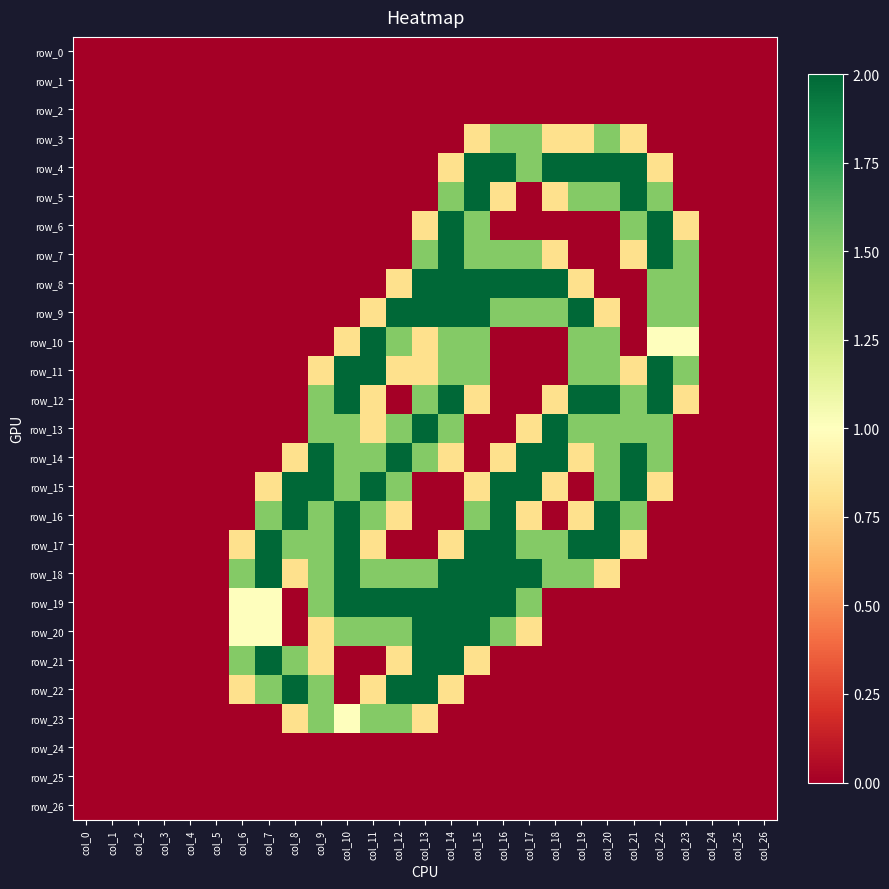

Reading right to left, extract all data points from this chart.

row_0: col_26=0.0	col_25=0.0	col_24=0.0	col_23=0.0	col_22=0.0	col_21=0.0	col_20=0.0	col_19=0.0	col_18=0.0	col_17=0.0	col_16=0.0	col_15=0.0	col_14=0.0	col_13=0.0	col_12=0.0	col_11=0.0	col_10=0.0	col_9=0.0	col_8=0.0	col_7=0.0	col_6=0.0	col_5=0.0	col_4=0.0	col_3=0.0	col_2=0.0	col_1=0.0	col_0=0.0
row_1: col_26=0.0	col_25=0.0	col_24=0.0	col_23=0.0	col_22=0.0	col_21=0.0	col_20=0.0	col_19=0.0	col_18=0.0	col_17=0.0	col_16=0.0	col_15=0.0	col_14=0.0	col_13=0.0	col_12=0.0	col_11=0.0	col_10=0.0	col_9=0.0	col_8=0.0	col_7=0.0	col_6=0.0	col_5=0.0	col_4=0.0	col_3=0.0	col_2=0.0	col_1=0.0	col_0=0.0
row_2: col_26=0.0	col_25=0.0	col_24=0.0	col_23=0.0	col_22=0.0	col_21=0.0	col_20=0.0	col_19=0.0	col_18=0.0	col_17=0.0	col_16=0.0	col_15=0.0	col_14=0.0	col_13=0.0	col_12=0.0	col_11=0.0	col_10=0.0	col_9=0.0	col_8=0.0	col_7=0.0	col_6=0.0	col_5=0.0	col_4=0.0	col_3=0.0	col_2=0.0	col_1=0.0	col_0=0.0
row_3: col_26=0.0	col_25=0.0	col_24=0.0	col_23=0.0	col_22=0.0	col_21=0.8	col_20=1.5	col_19=0.8	col_18=0.8	col_17=1.5	col_16=1.5	col_15=0.8	col_14=0.0	col_13=0.0	col_12=0.0	col_11=0.0	col_10=0.0	col_9=0.0	col_8=0.0	col_7=0.0	col_6=0.0	col_5=0.0	col_4=0.0	col_3=0.0	col_2=0.0	col_1=0.0	col_0=0.0
row_4: col_26=0.0	col_25=0.0	col_24=0.0	col_23=0.0	col_22=0.8	col_21=2.0	col_20=2.0	col_19=2.0	col_18=2.0	col_17=1.5	col_16=2.0	col_15=2.0	col_14=0.8	col_13=0.0	col_12=0.0	col_11=0.0	col_10=0.0	col_9=0.0	col_8=0.0	col_7=0.0	col_6=0.0	col_5=0.0	col_4=0.0	col_3=0.0	col_2=0.0	col_1=0.0	col_0=0.0
row_5: col_26=0.0	col_25=0.0	col_24=0.0	col_23=0.0	col_22=1.5	col_21=2.0	col_20=1.5	col_19=1.5	col_18=0.8	col_17=0.0	col_16=0.8	col_15=2.0	col_14=1.5	col_13=0.0	col_12=0.0	col_11=0.0	col_10=0.0	col_9=0.0	col_8=0.0	col_7=0.0	col_6=0.0	col_5=0.0	col_4=0.0	col_3=0.0	col_2=0.0	col_1=0.0	col_0=0.0
row_6: col_26=0.0	col_25=0.0	col_24=0.0	col_23=0.8	col_22=2.0	col_21=1.5	col_20=0.0	col_19=0.0	col_18=0.0	col_17=0.0	col_16=0.0	col_15=1.5	col_14=2.0	col_13=0.8	col_12=0.0	col_11=0.0	col_10=0.0	col_9=0.0	col_8=0.0	col_7=0.0	col_6=0.0	col_5=0.0	col_4=0.0	col_3=0.0	col_2=0.0	col_1=0.0	col_0=0.0
row_7: col_26=0.0	col_25=0.0	col_24=0.0	col_23=1.5	col_22=2.0	col_21=0.8	col_20=0.0	col_19=0.0	col_18=0.8	col_17=1.5	col_16=1.5	col_15=1.5	col_14=2.0	col_13=1.5	col_12=0.0	col_11=0.0	col_10=0.0	col_9=0.0	col_8=0.0	col_7=0.0	col_6=0.0	col_5=0.0	col_4=0.0	col_3=0.0	col_2=0.0	col_1=0.0	col_0=0.0
row_8: col_26=0.0	col_25=0.0	col_24=0.0	col_23=1.5	col_22=1.5	col_21=0.0	col_20=0.0	col_19=0.8	col_18=2.0	col_17=2.0	col_16=2.0	col_15=2.0	col_14=2.0	col_13=2.0	col_12=0.8	col_11=0.0	col_10=0.0	col_9=0.0	col_8=0.0	col_7=0.0	col_6=0.0	col_5=0.0	col_4=0.0	col_3=0.0	col_2=0.0	col_1=0.0	col_0=0.0
row_9: col_26=0.0	col_25=0.0	col_24=0.0	col_23=1.5	col_22=1.5	col_21=0.0	col_20=0.8	col_19=2.0	col_18=1.5	col_17=1.5	col_16=1.5	col_15=2.0	col_14=2.0	col_13=2.0	col_12=2.0	col_11=0.8	col_10=0.0	col_9=0.0	col_8=0.0	col_7=0.0	col_6=0.0	col_5=0.0	col_4=0.0	col_3=0.0	col_2=0.0	col_1=0.0	col_0=0.0
row_10: col_26=0.0	col_25=0.0	col_24=0.0	col_23=1.0	col_22=1.0	col_21=0.0	col_20=1.5	col_19=1.5	col_18=0.0	col_17=0.0	col_16=0.0	col_15=1.5	col_14=1.5	col_13=0.8	col_12=1.5	col_11=2.0	col_10=0.8	col_9=0.0	col_8=0.0	col_7=0.0	col_6=0.0	col_5=0.0	col_4=0.0	col_3=0.0	col_2=0.0	col_1=0.0	col_0=0.0
row_11: col_26=0.0	col_25=0.0	col_24=0.0	col_23=1.5	col_22=2.0	col_21=0.8	col_20=1.5	col_19=1.5	col_18=0.0	col_17=0.0	col_16=0.0	col_15=1.5	col_14=1.5	col_13=0.8	col_12=0.8	col_11=2.0	col_10=2.0	col_9=0.8	col_8=0.0	col_7=0.0	col_6=0.0	col_5=0.0	col_4=0.0	col_3=0.0	col_2=0.0	col_1=0.0	col_0=0.0
row_12: col_26=0.0	col_25=0.0	col_24=0.0	col_23=0.8	col_22=2.0	col_21=1.5	col_20=2.0	col_19=2.0	col_18=0.8	col_17=0.0	col_16=0.0	col_15=0.8	col_14=2.0	col_13=1.5	col_12=0.0	col_11=0.8	col_10=2.0	col_9=1.5	col_8=0.0	col_7=0.0	col_6=0.0	col_5=0.0	col_4=0.0	col_3=0.0	col_2=0.0	col_1=0.0	col_0=0.0
row_13: col_26=0.0	col_25=0.0	col_24=0.0	col_23=0.0	col_22=1.5	col_21=1.5	col_20=1.5	col_19=1.5	col_18=2.0	col_17=0.8	col_16=0.0	col_15=0.0	col_14=1.5	col_13=2.0	col_12=1.5	col_11=0.8	col_10=1.5	col_9=1.5	col_8=0.0	col_7=0.0	col_6=0.0	col_5=0.0	col_4=0.0	col_3=0.0	col_2=0.0	col_1=0.0	col_0=0.0
row_14: col_26=0.0	col_25=0.0	col_24=0.0	col_23=0.0	col_22=1.5	col_21=2.0	col_20=1.5	col_19=0.8	col_18=2.0	col_17=2.0	col_16=0.8	col_15=0.0	col_14=0.8	col_13=1.5	col_12=2.0	col_11=1.5	col_10=1.5	col_9=2.0	col_8=0.8	col_7=0.0	col_6=0.0	col_5=0.0	col_4=0.0	col_3=0.0	col_2=0.0	col_1=0.0	col_0=0.0
row_15: col_26=0.0	col_25=0.0	col_24=0.0	col_23=0.0	col_22=0.8	col_21=2.0	col_20=1.5	col_19=0.0	col_18=0.8	col_17=2.0	col_16=2.0	col_15=0.8	col_14=0.0	col_13=0.0	col_12=1.5	col_11=2.0	col_10=1.5	col_9=2.0	col_8=2.0	col_7=0.8	col_6=0.0	col_5=0.0	col_4=0.0	col_3=0.0	col_2=0.0	col_1=0.0	col_0=0.0
row_16: col_26=0.0	col_25=0.0	col_24=0.0	col_23=0.0	col_22=0.0	col_21=1.5	col_20=2.0	col_19=0.8	col_18=0.0	col_17=0.8	col_16=2.0	col_15=1.5	col_14=0.0	col_13=0.0	col_12=0.8	col_11=1.5	col_10=2.0	col_9=1.5	col_8=2.0	col_7=1.5	col_6=0.0	col_5=0.0	col_4=0.0	col_3=0.0	col_2=0.0	col_1=0.0	col_0=0.0
row_17: col_26=0.0	col_25=0.0	col_24=0.0	col_23=0.0	col_22=0.0	col_21=0.8	col_20=2.0	col_19=2.0	col_18=1.5	col_17=1.5	col_16=2.0	col_15=2.0	col_14=0.8	col_13=0.0	col_12=0.0	col_11=0.8	col_10=2.0	col_9=1.5	col_8=1.5	col_7=2.0	col_6=0.8	col_5=0.0	col_4=0.0	col_3=0.0	col_2=0.0	col_1=0.0	col_0=0.0
row_18: col_26=0.0	col_25=0.0	col_24=0.0	col_23=0.0	col_22=0.0	col_21=0.0	col_20=0.8	col_19=1.5	col_18=1.5	col_17=2.0	col_16=2.0	col_15=2.0	col_14=2.0	col_13=1.5	col_12=1.5	col_11=1.5	col_10=2.0	col_9=1.5	col_8=0.8	col_7=2.0	col_6=1.5	col_5=0.0	col_4=0.0	col_3=0.0	col_2=0.0	col_1=0.0	col_0=0.0
row_19: col_26=0.0	col_25=0.0	col_24=0.0	col_23=0.0	col_22=0.0	col_21=0.0	col_20=0.0	col_19=0.0	col_18=0.0	col_17=1.5	col_16=2.0	col_15=2.0	col_14=2.0	col_13=2.0	col_12=2.0	col_11=2.0	col_10=2.0	col_9=1.5	col_8=0.0	col_7=1.0	col_6=1.0	col_5=0.0	col_4=0.0	col_3=0.0	col_2=0.0	col_1=0.0	col_0=0.0
row_20: col_26=0.0	col_25=0.0	col_24=0.0	col_23=0.0	col_22=0.0	col_21=0.0	col_20=0.0	col_19=0.0	col_18=0.0	col_17=0.8	col_16=1.5	col_15=2.0	col_14=2.0	col_13=2.0	col_12=1.5	col_11=1.5	col_10=1.5	col_9=0.8	col_8=0.0	col_7=1.0	col_6=1.0	col_5=0.0	col_4=0.0	col_3=0.0	col_2=0.0	col_1=0.0	col_0=0.0
row_21: col_26=0.0	col_25=0.0	col_24=0.0	col_23=0.0	col_22=0.0	col_21=0.0	col_20=0.0	col_19=0.0	col_18=0.0	col_17=0.0	col_16=0.0	col_15=0.8	col_14=2.0	col_13=2.0	col_12=0.8	col_11=0.0	col_10=0.0	col_9=0.8	col_8=1.5	col_7=2.0	col_6=1.5	col_5=0.0	col_4=0.0	col_3=0.0	col_2=0.0	col_1=0.0	col_0=0.0
row_22: col_26=0.0	col_25=0.0	col_24=0.0	col_23=0.0	col_22=0.0	col_21=0.0	col_20=0.0	col_19=0.0	col_18=0.0	col_17=0.0	col_16=0.0	col_15=0.0	col_14=0.8	col_13=2.0	col_12=2.0	col_11=0.8	col_10=0.0	col_9=1.5	col_8=2.0	col_7=1.5	col_6=0.8	col_5=0.0	col_4=0.0	col_3=0.0	col_2=0.0	col_1=0.0	col_0=0.0
row_23: col_26=0.0	col_25=0.0	col_24=0.0	col_23=0.0	col_22=0.0	col_21=0.0	col_20=0.0	col_19=0.0	col_18=0.0	col_17=0.0	col_16=0.0	col_15=0.0	col_14=0.0	col_13=0.8	col_12=1.5	col_11=1.5	col_10=1.0	col_9=1.5	col_8=0.8	col_7=0.0	col_6=0.0	col_5=0.0	col_4=0.0	col_3=0.0	col_2=0.0	col_1=0.0	col_0=0.0
row_24: col_26=0.0	col_25=0.0	col_24=0.0	col_23=0.0	col_22=0.0	col_21=0.0	col_20=0.0	col_19=0.0	col_18=0.0	col_17=0.0	col_16=0.0	col_15=0.0	col_14=0.0	col_13=0.0	col_12=0.0	col_11=0.0	col_10=0.0	col_9=0.0	col_8=0.0	col_7=0.0	col_6=0.0	col_5=0.0	col_4=0.0	col_3=0.0	col_2=0.0	col_1=0.0	col_0=0.0
row_25: col_26=0.0	col_25=0.0	col_24=0.0	col_23=0.0	col_22=0.0	col_21=0.0	col_20=0.0	col_19=0.0	col_18=0.0	col_17=0.0	col_16=0.0	col_15=0.0	col_14=0.0	col_13=0.0	col_12=0.0	col_11=0.0	col_10=0.0	col_9=0.0	col_8=0.0	col_7=0.0	col_6=0.0	col_5=0.0	col_4=0.0	col_3=0.0	col_2=0.0	col_1=0.0	col_0=0.0
row_26: col_26=0.0	col_25=0.0	col_24=0.0	col_23=0.0	col_22=0.0	col_21=0.0	col_20=0.0	col_19=0.0	col_18=0.0	col_17=0.0	col_16=0.0	col_15=0.0	col_14=0.0	col_13=0.0	col_12=0.0	col_11=0.0	col_10=0.0	col_9=0.0	col_8=0.0	col_7=0.0	col_6=0.0	col_5=0.0	col_4=0.0	col_3=0.0	col_2=0.0	col_1=0.0	col_0=0.0